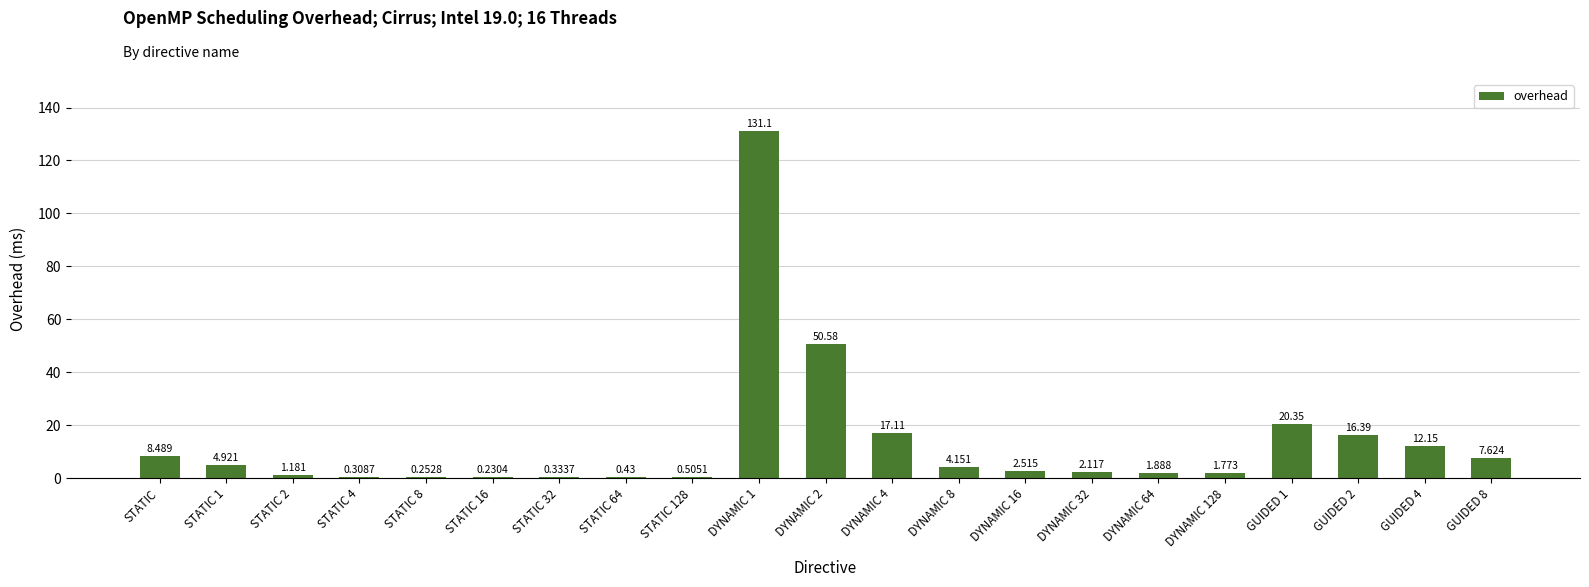

At which label does the data first exceed 2?

STATIC